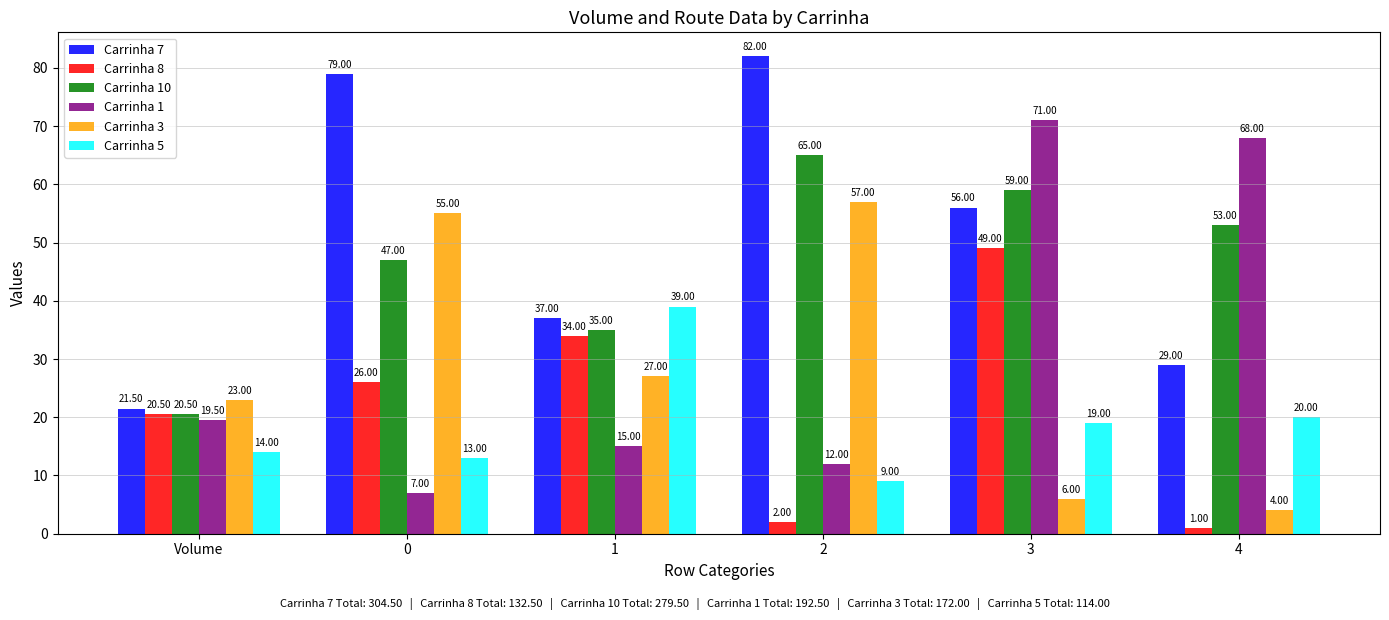

At which label is Carrinha 7 closest to 51?

3